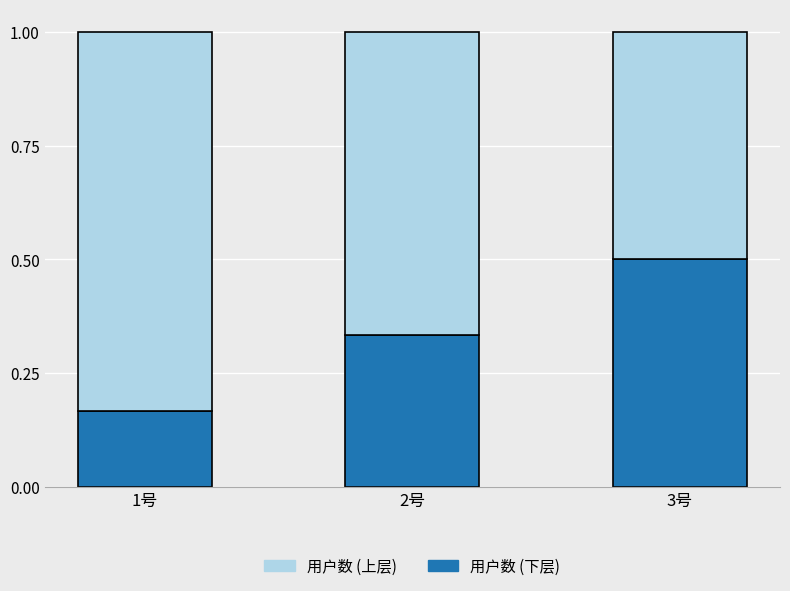

How many bars are there in total?

3